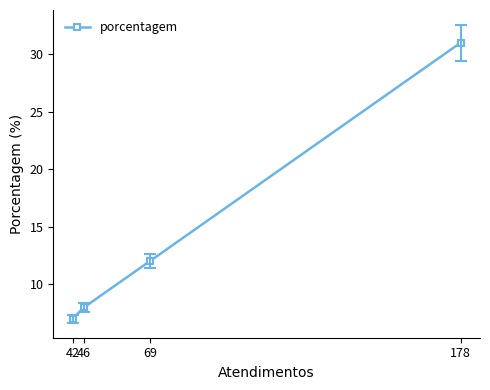

Reading left to right, extract all data points from this chart.

42=7	46=8	69=12	178=31